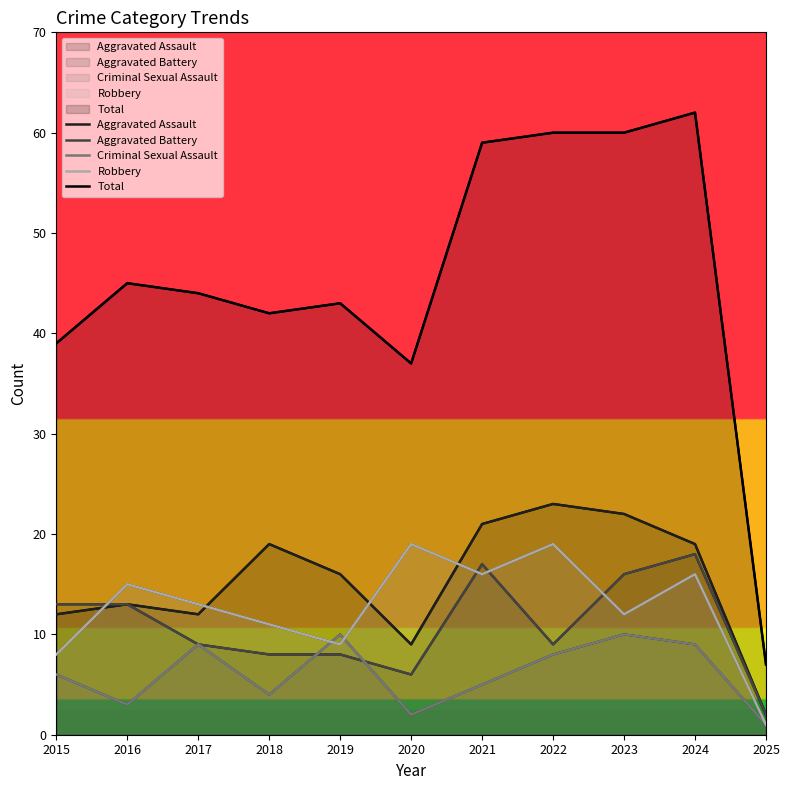

Which series has the largest total across all categories?

Total